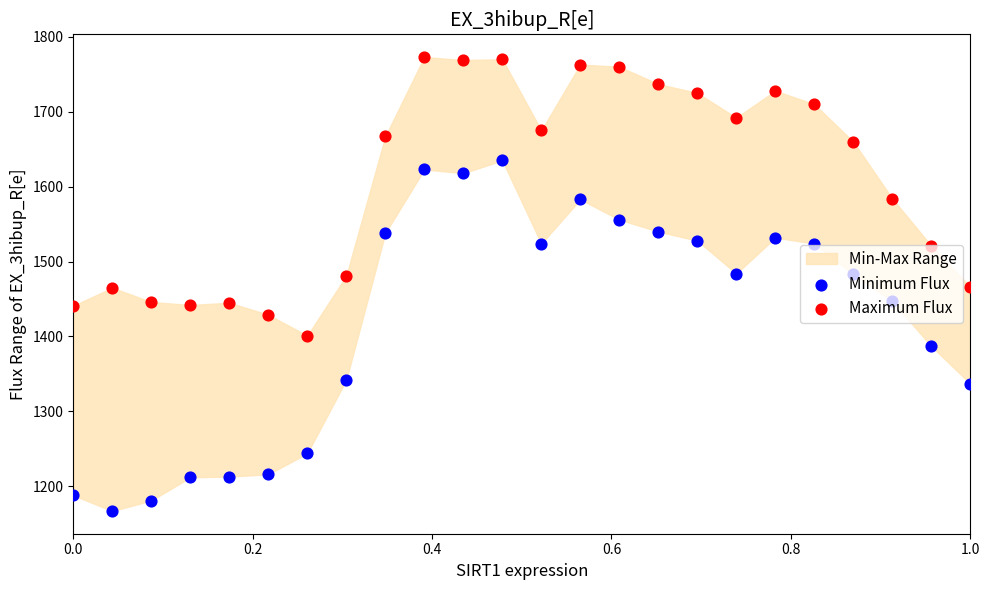

Which series contains the lowest Y value?

Minimum Flux